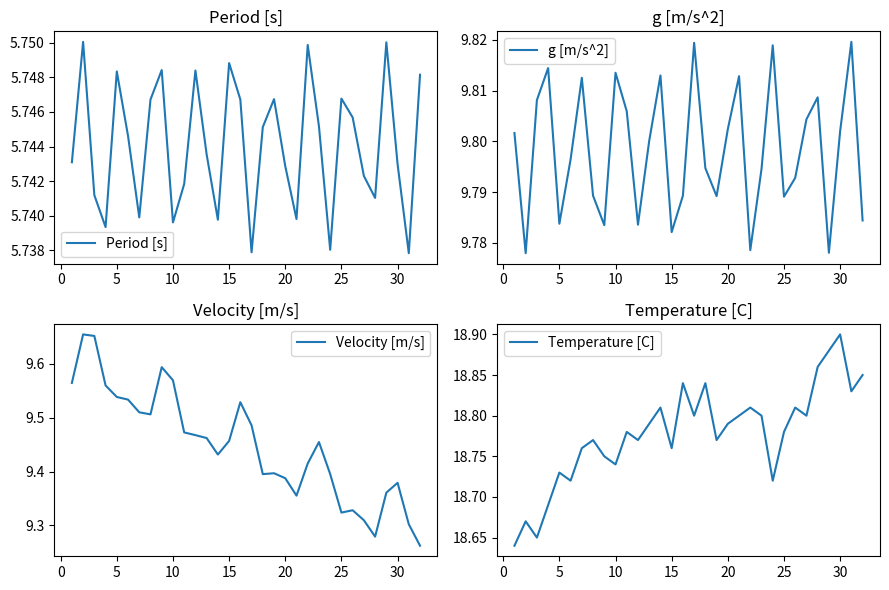

Which series has the largest total across all categories?

Temperature [C]